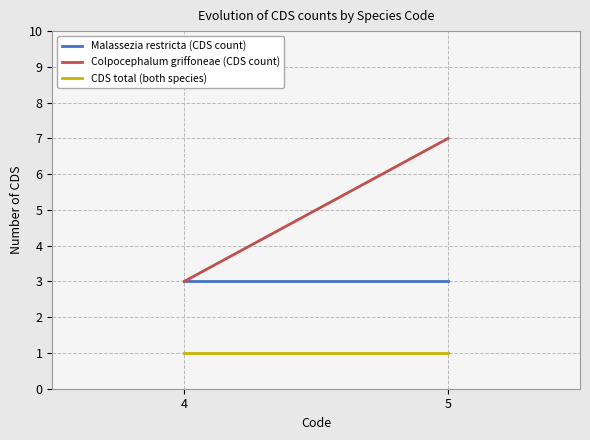

Which series has the largest total across all categories?

Colpocephalum griffoneae (CDS count)